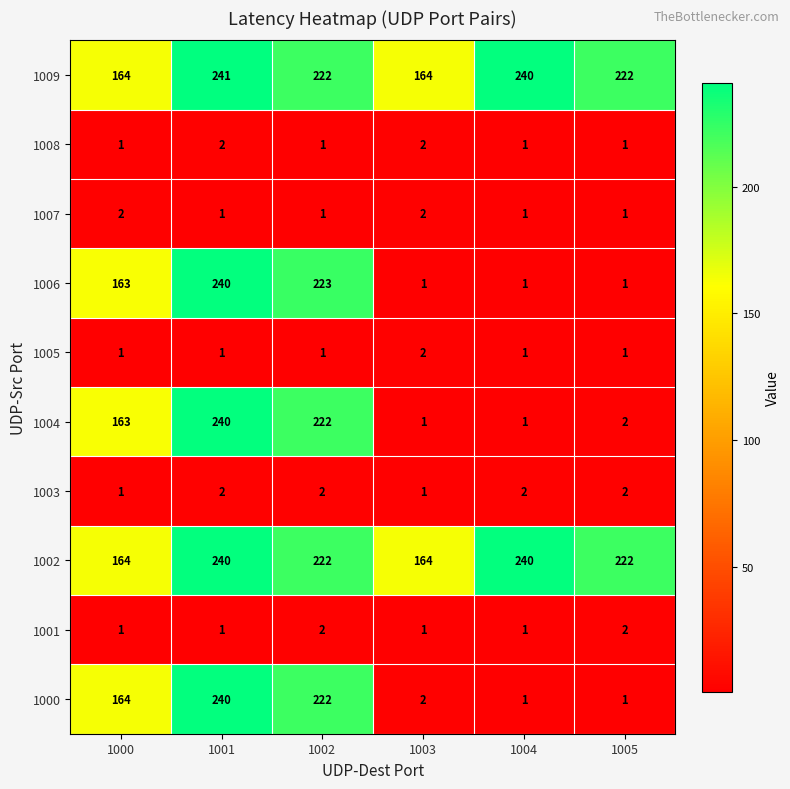

How many 1001 values are between 1 and 2?

6